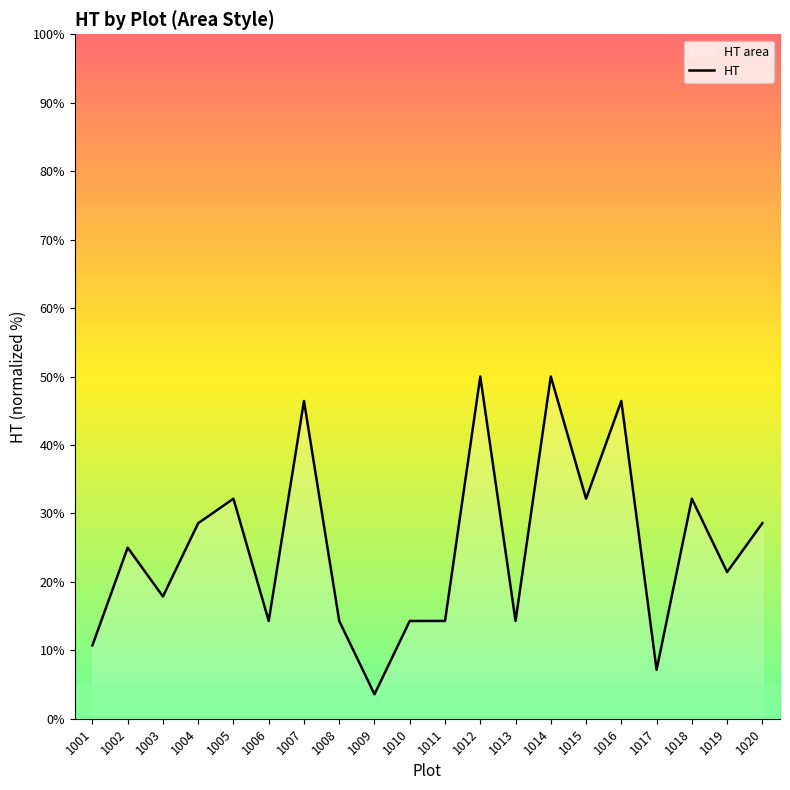

Which has a higher value, 1004 or 1020?

1004